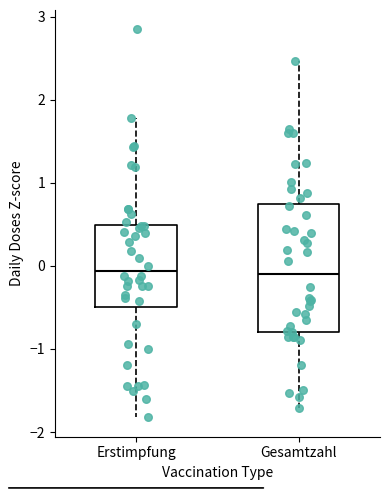

Reading left to right, read every box against the y-axis: the position of its median line, the range the box covers, and the ends of its whiskers. The values are not printed on the chart, so give them approximately, as read against the axis.

Erstimpfung: median -0.1, box -0.5 to 0.5, whiskers -1.8 to 1.8
Gesamtzahl: median -0.1, box -0.8 to 0.7, whiskers -1.7 to 2.5